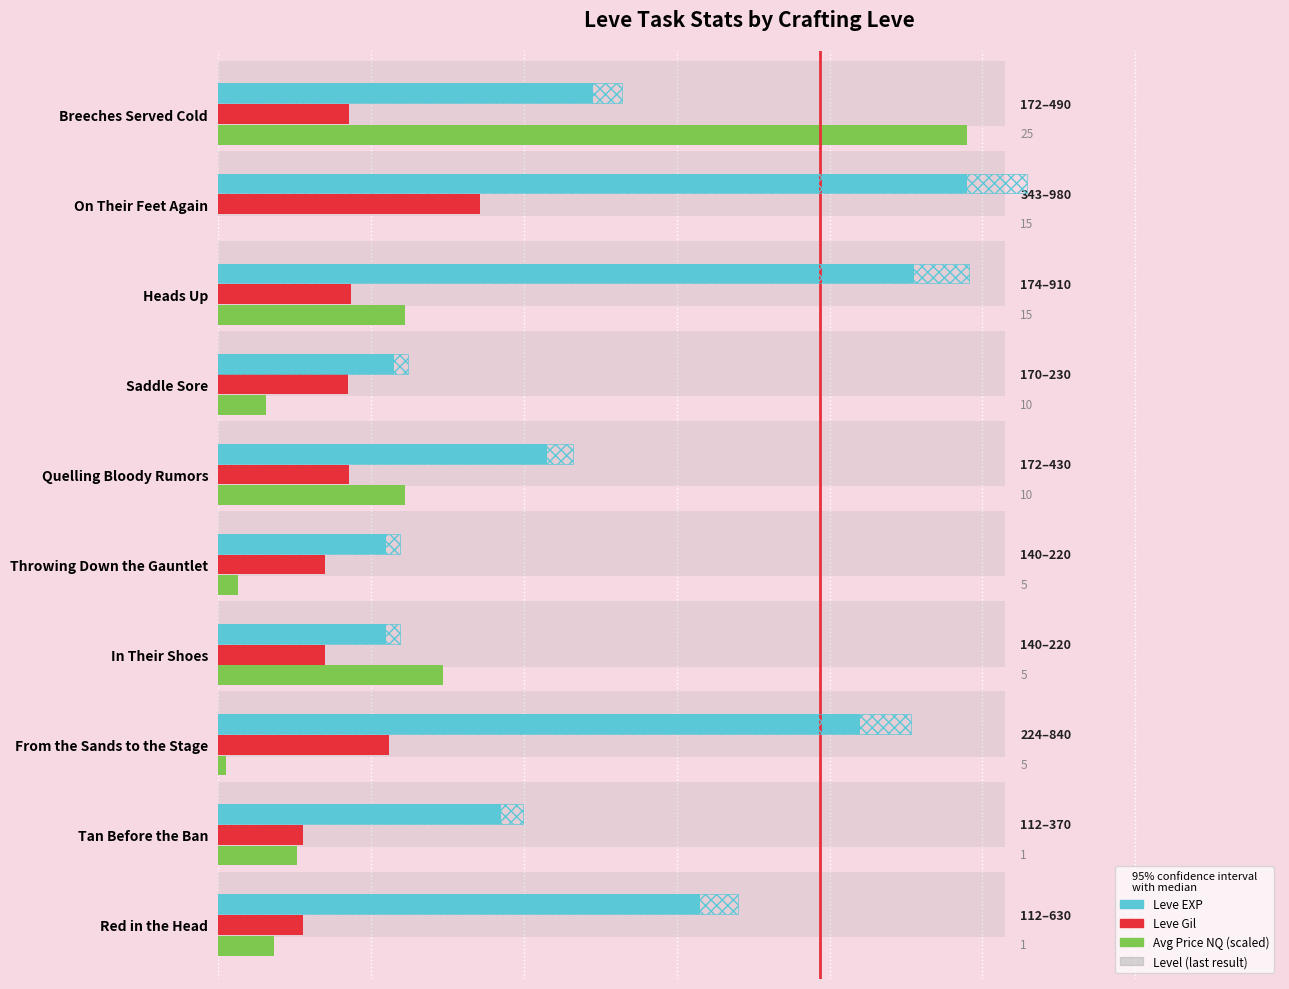

Is it true that Leve Gil equals 174.0 at Heads Up?

True